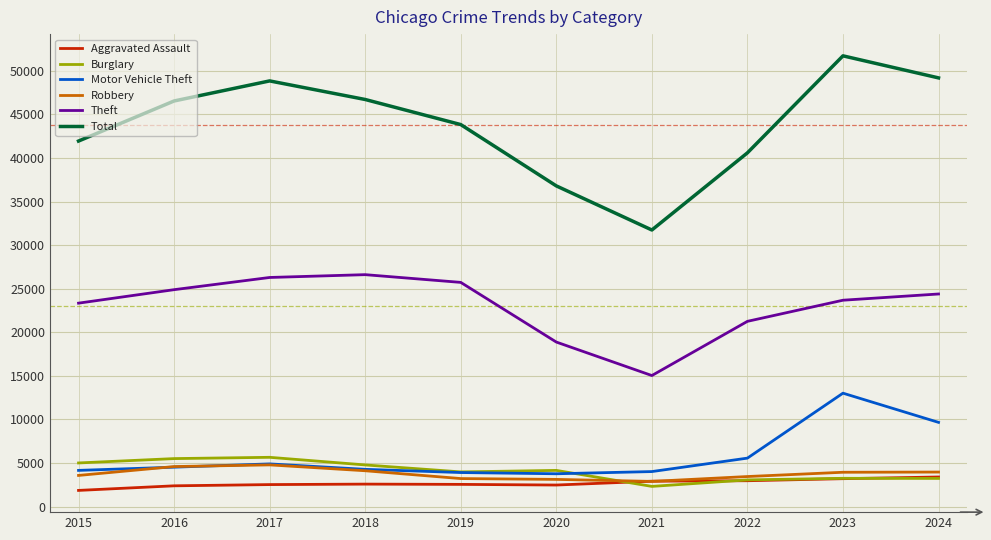

What is the average value of the Aggravated Assault series?

2690